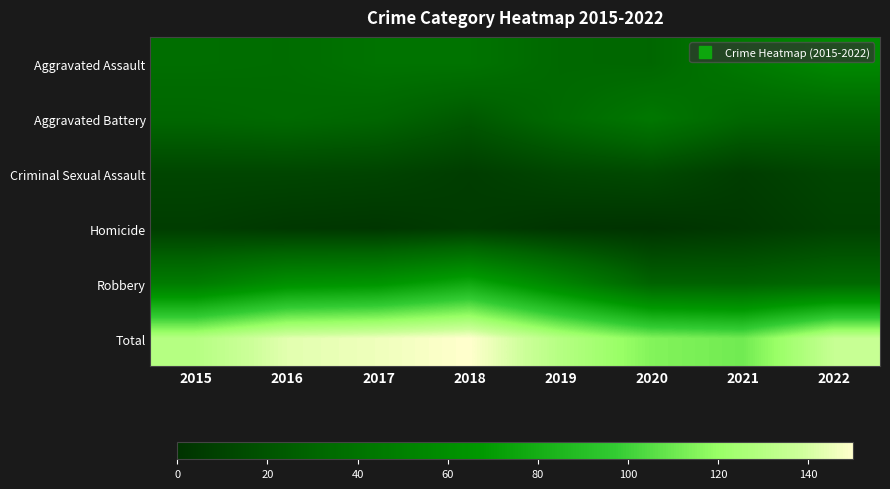

What is the total value across all series at 2021?

222